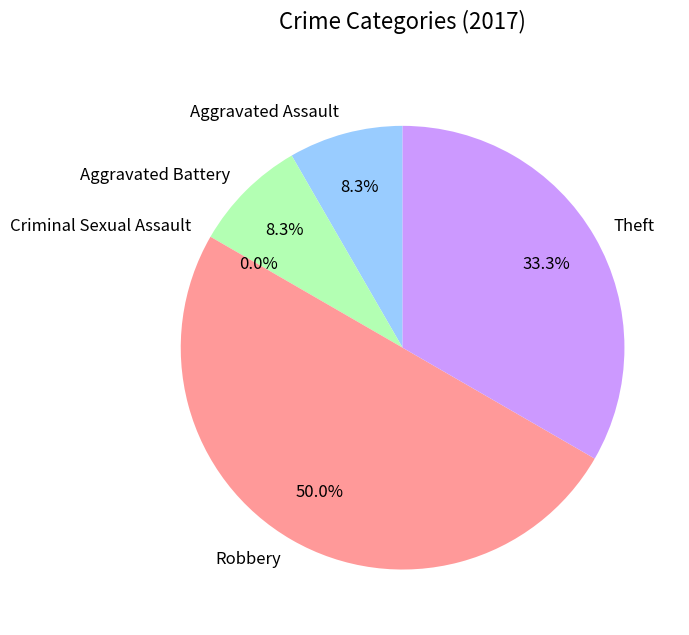

What is the largest slice in the pie chart?

Robbery